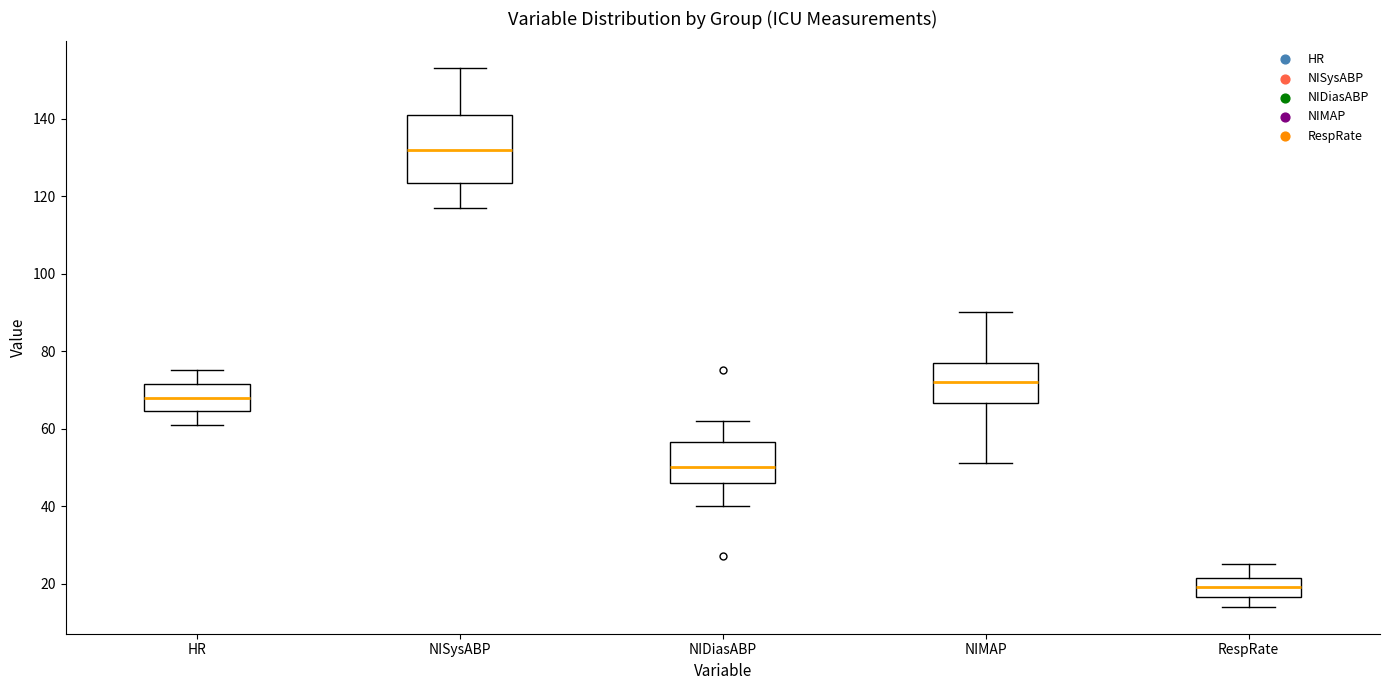

Reading left to right, transcribe this box plot: for each box, give where its median line is, the range the box spans, and where its two whiskers end, as read against the y-axis. The values are not printed on the chart, so give them approximately, as read against the axis.

HR: median 68, box 64 to 72, whiskers 62 to 76
NISysABP: median 132, box 124 to 142, whiskers 118 to 154
NIDiasABP: median 50, box 46 to 56, whiskers 40 to 62
NIMAP: median 72, box 66 to 78, whiskers 52 to 90
RespRate: median 20, box 16 to 22, whiskers 14 to 26